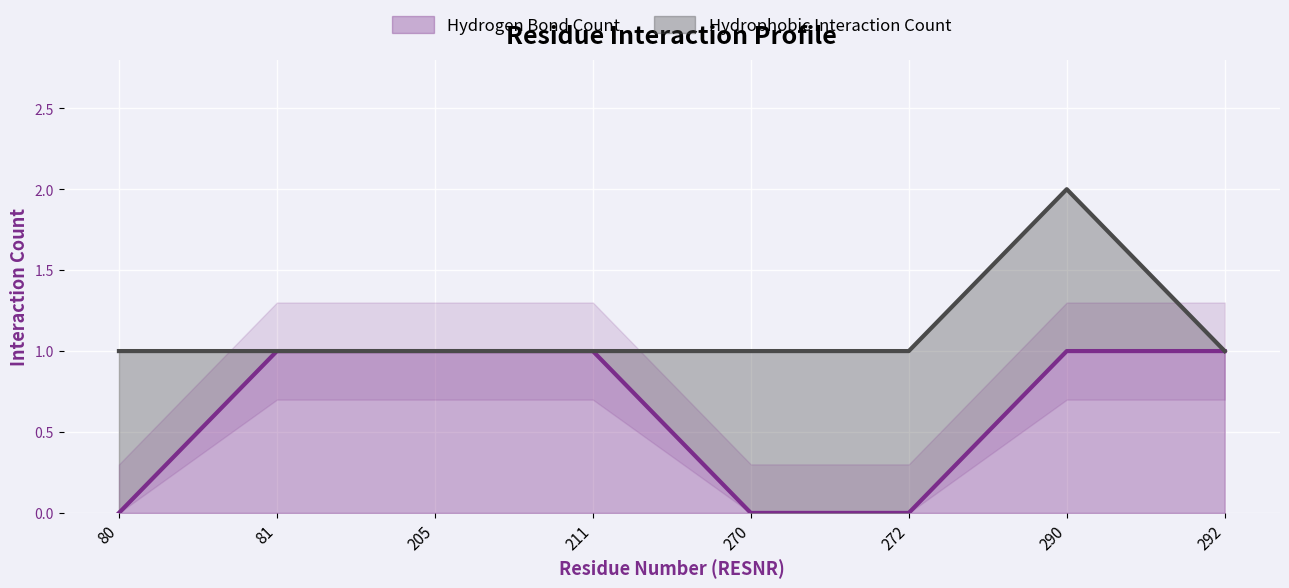

Rank the series by their maximum value, from highest to lowest.

Hydrophobic Interaction Count, Hydrogen Bond Count